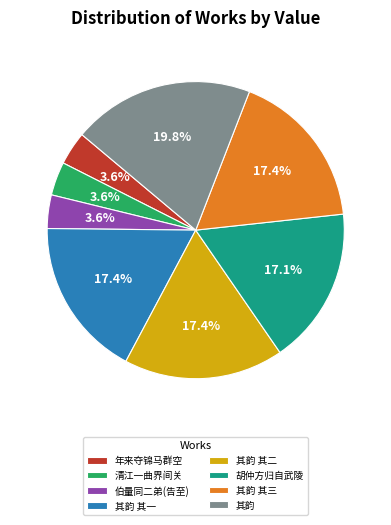

Approximately how many times larger is the value at 其韵 compared to 胡仲方归自武陵?

1.2